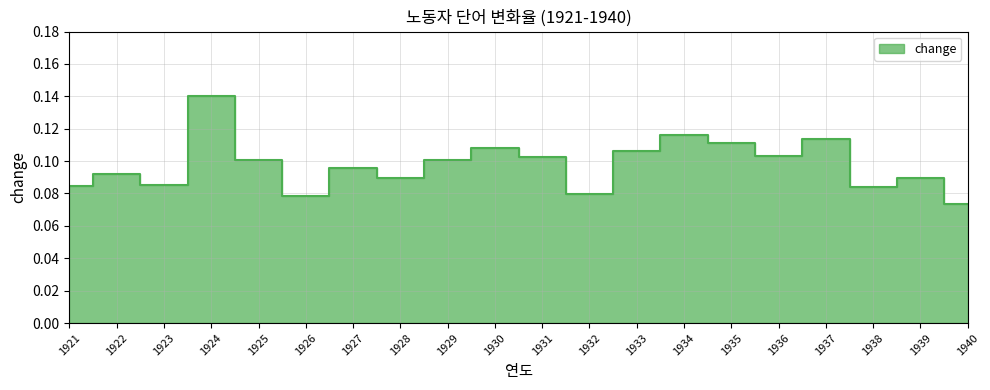

What is the minimum value shown in the chart?

0.1